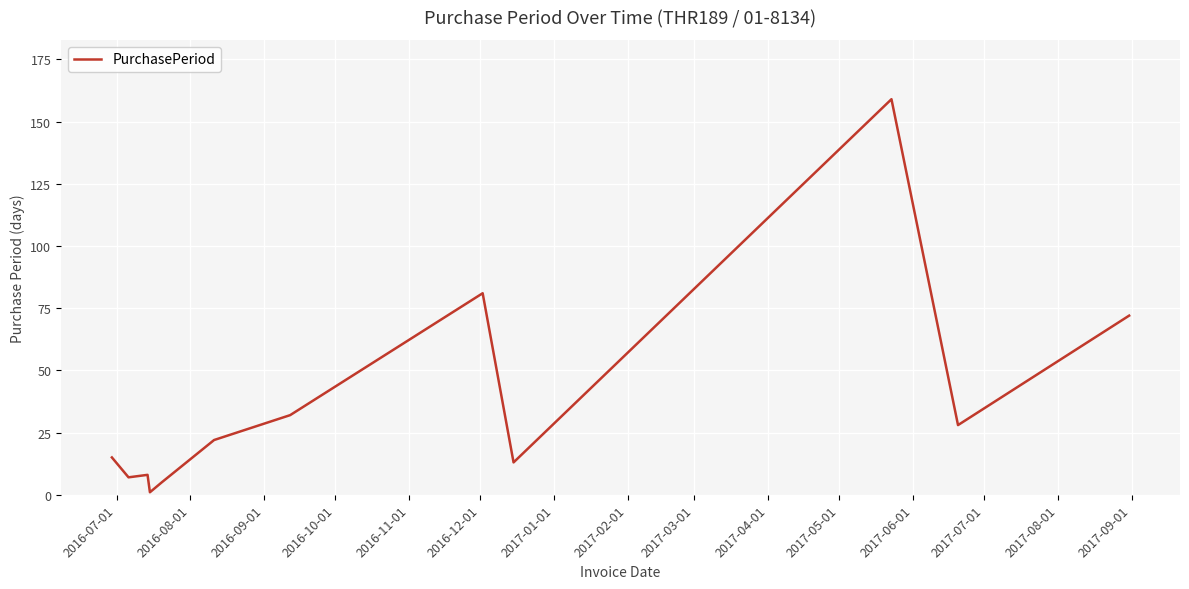

Reading left to right, list all the values displayed in this chart.

15	7	8	1	5	22	32	81	13	159	28	72